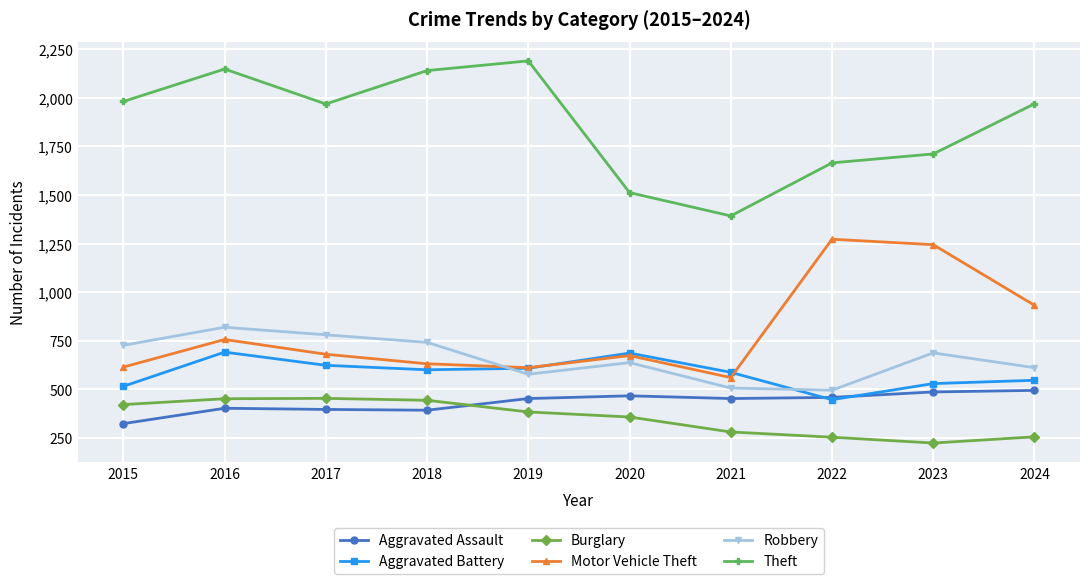

What are all the series names shown in the legend?

Aggravated Assault, Aggravated Battery, Burglary, Motor Vehicle Theft, Robbery, Theft